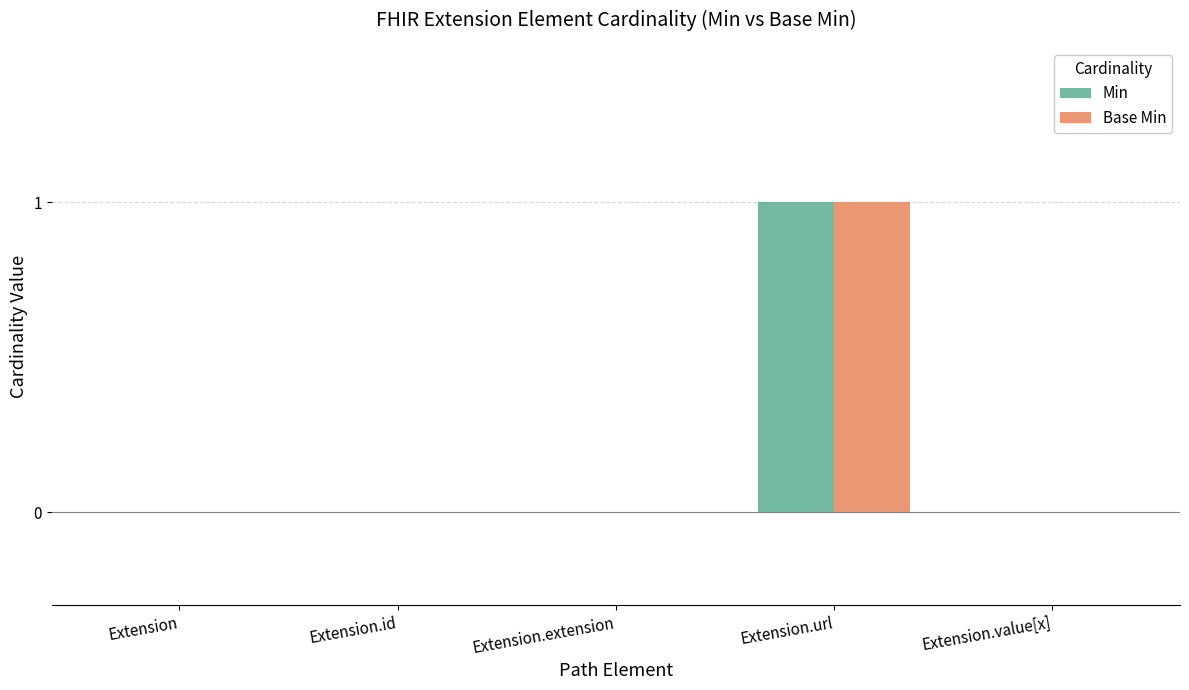

Reading left to right, transcribe all the data shown in this chart.

Min: Extension=0	Extension.id=0	Extension.extension=0	Extension.url=1	Extension.value[x]=0
Base Min: Extension=0	Extension.id=0	Extension.extension=0	Extension.url=1	Extension.value[x]=0